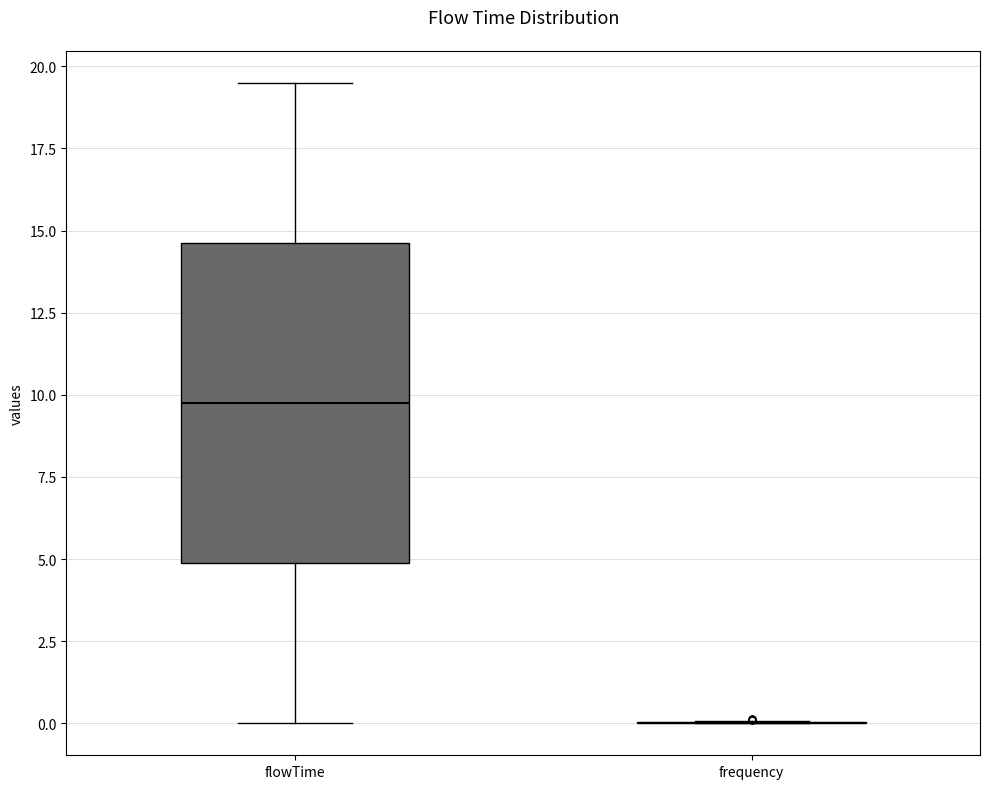

Which box is the tallest, from its lower edge to its upper edge?

flowTime